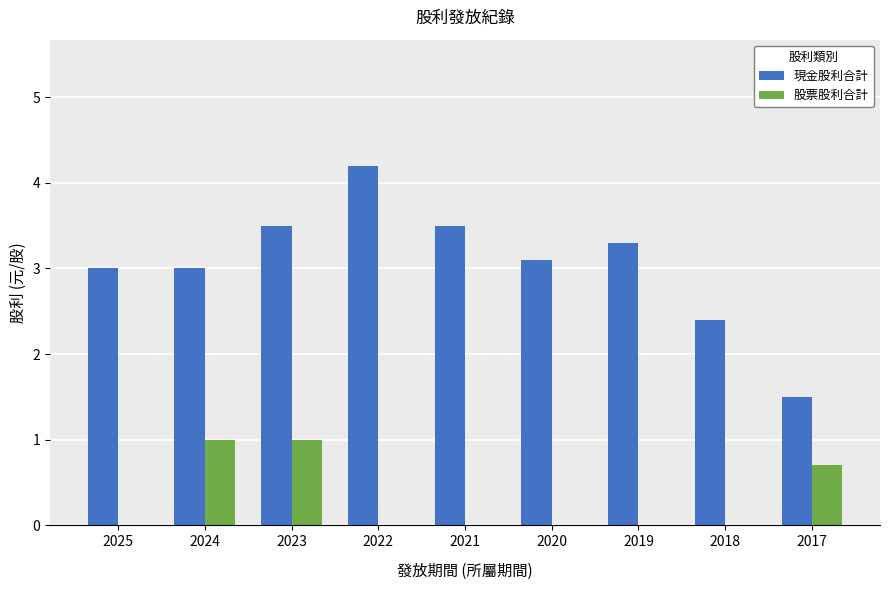

Reading right to left, extract all data points from this chart.

現金股利合計: 2017=1.5	2018=2.4	2019=3.3	2020=3.1	2021=3.5	2022=4.2	2023=3.5	2024=3.0	2025=3.0
股票股利合計: 2017=0.7	2018=0.0	2019=0.0	2020=0.0	2021=0.0	2022=0.0	2023=1.0	2024=1.0	2025=0.0